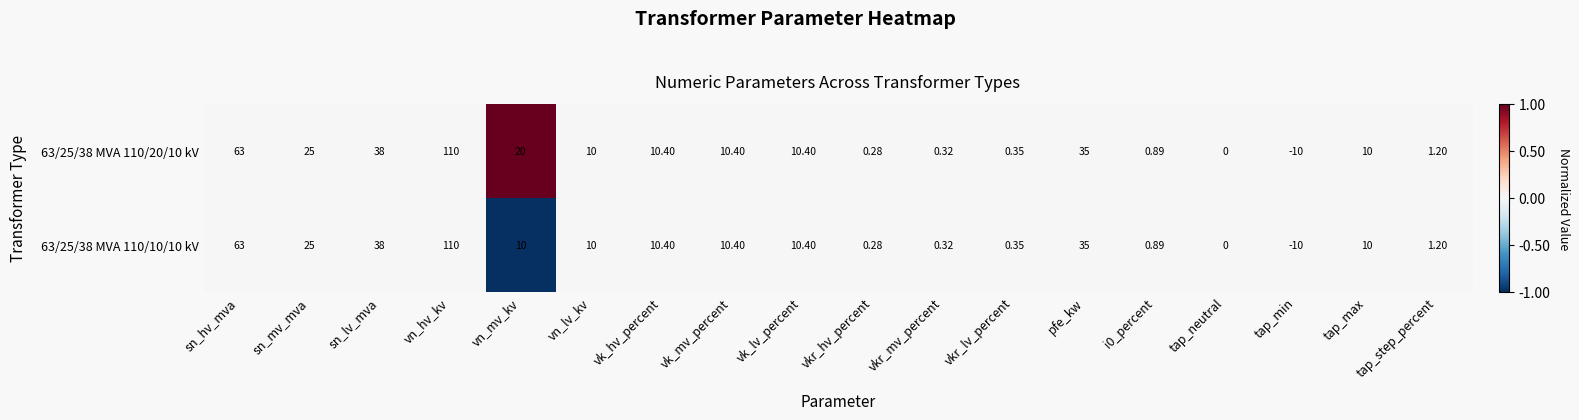

Where is 63/25/38 MVA 110/20/10 kV nearest to the value 50?

sn_lv_mva